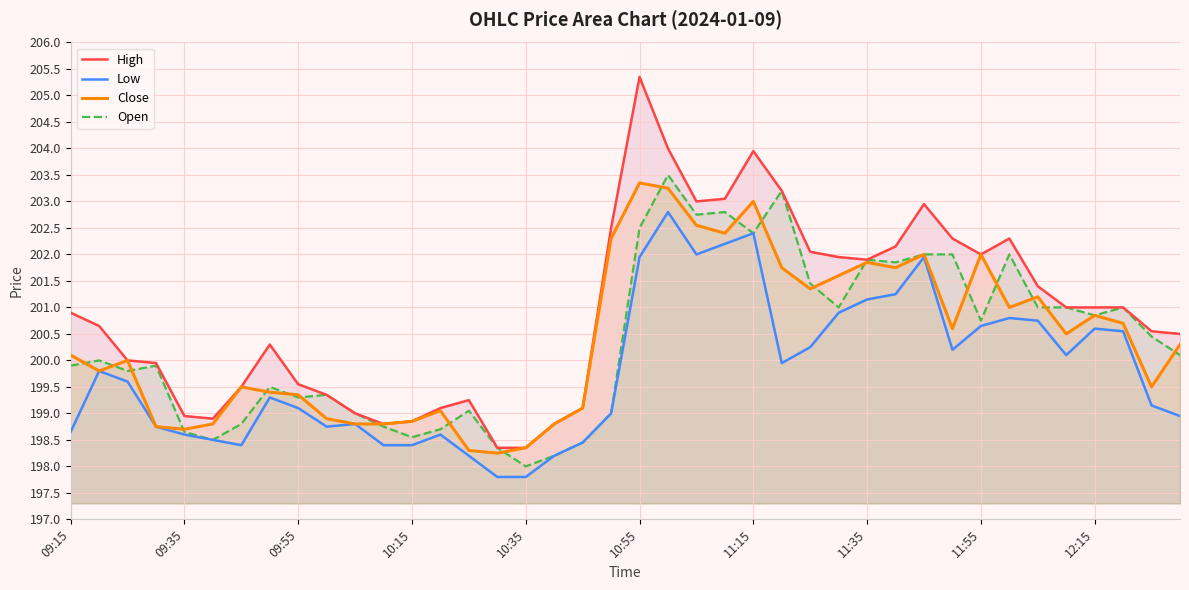

True or false: Open and High intersect in this chart.

False